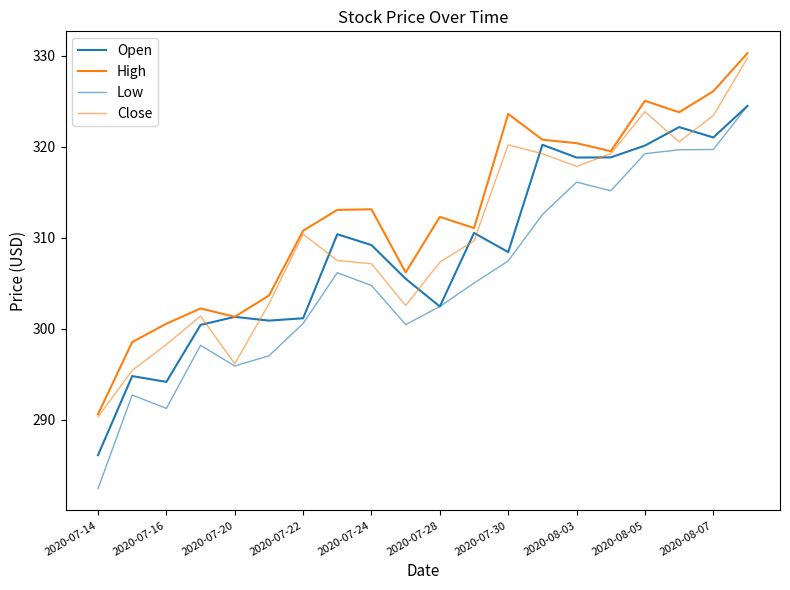

Reading left to right, transcribe all the data shown in this chart.

Open: 286.1	294.8	294.2	300.4	301.3	300.9	301.2	310.4	309.2	305.5	302.5	310.5	308.4	320.2	318.8	318.8	320.1	322.2	321.0	324.5
High: 290.6	298.5	300.6	302.2	301.3	303.7	310.8	313.1	313.1	306.2	312.3	311.1	323.6	320.8	320.4	319.5	325.1	323.8	326.1	330.3
Low: 282.4	292.7	291.2	298.2	295.9	297.0	300.6	306.2	304.8	300.5	302.5	305.0	307.5	312.6	316.1	315.2	319.3	319.7	319.7	324.5
Close: 290.3	295.4	298.3	301.4	296.1	302.7	310.4	307.5	307.1	302.6	307.3	309.7	320.2	319.3	317.9	319.3	323.9	320.6	323.4	329.8